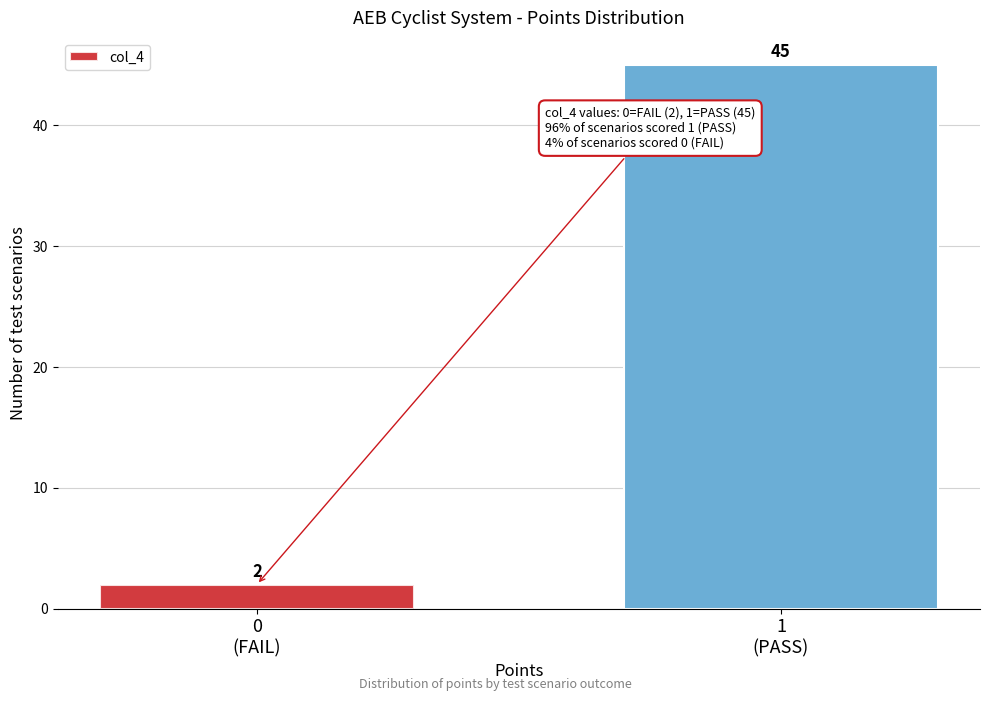

Reading left to right, extract all data points from this chart.

2	45